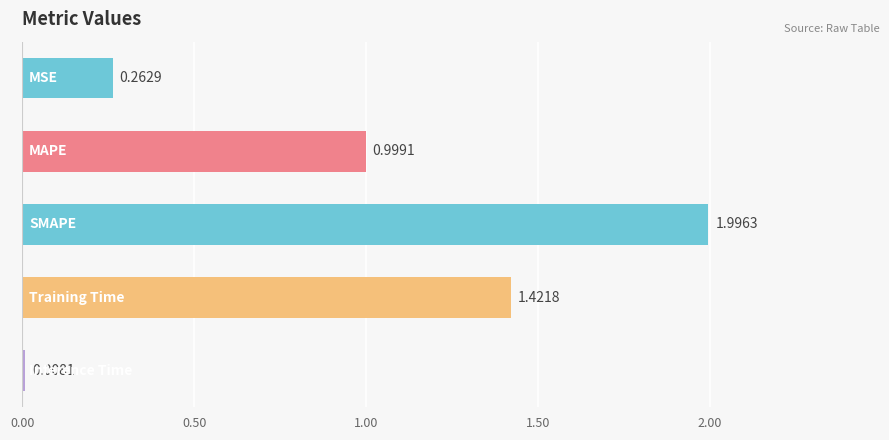

What is the average value?

0.9